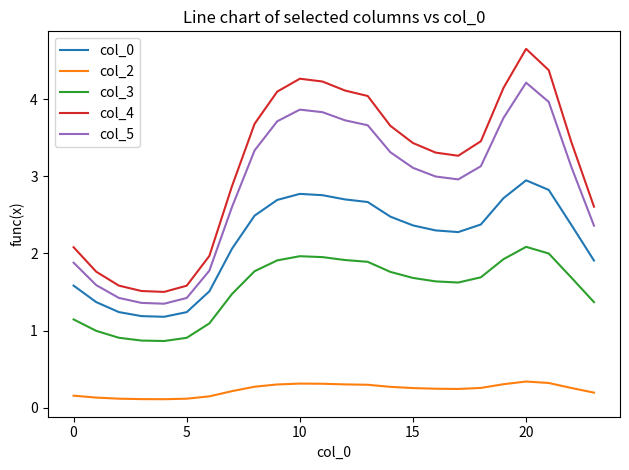

List the series in order of their peak value, lowest first.

col_2, col_3, col_0, col_5, col_4